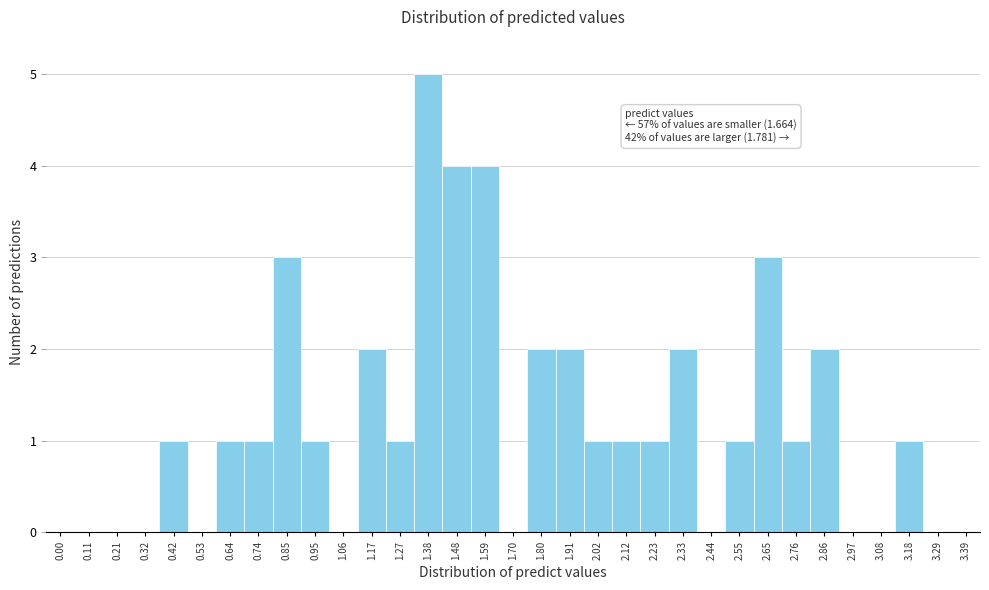

The value at 0.11 is 0. True or false?

True